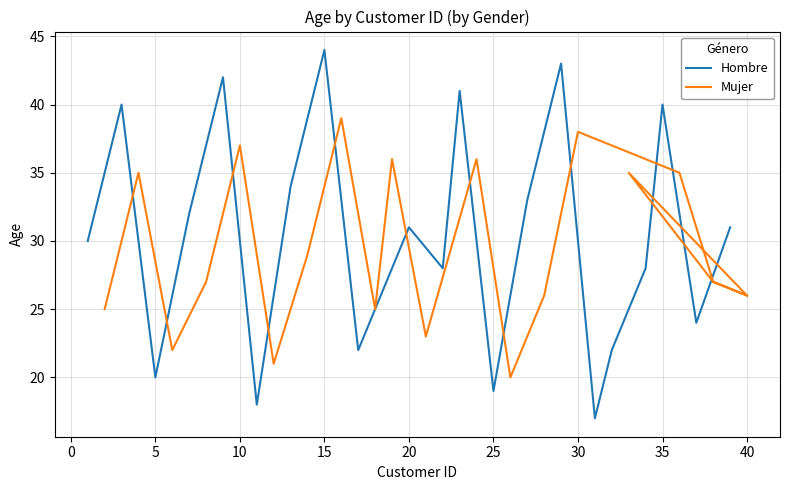

After their last crossing, which series has the higher values: Hombre or Mujer?

Hombre